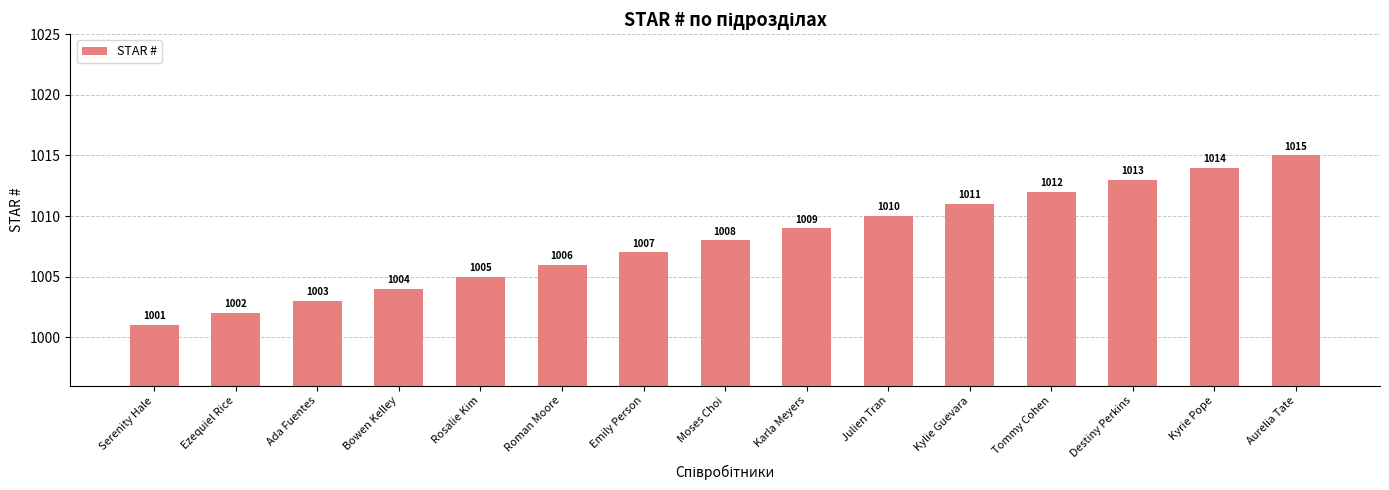

What is the sum of the values at Tommy Cohen and Roman Moore?

2018